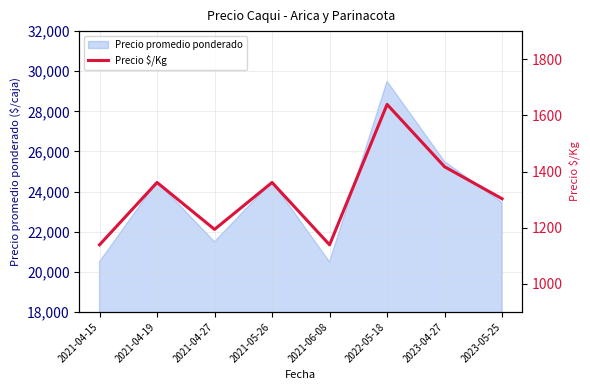

The value of Precio promedio ponderado at 2021-06-08 is 20500. True or false?

True